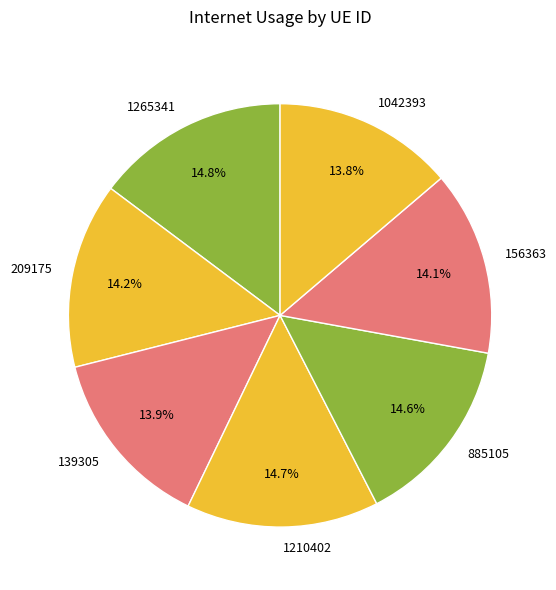

To the nearest percent, what portion does 209175 represent?

14%